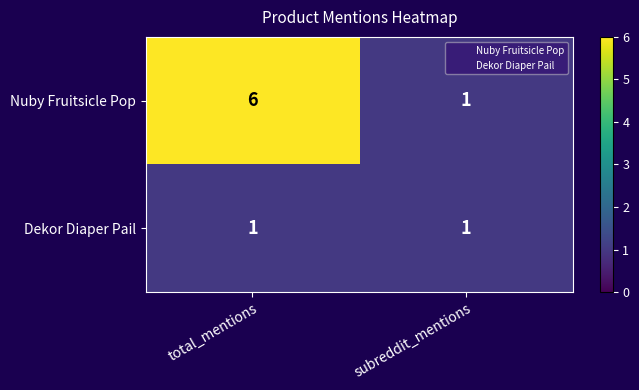

List the series in order of their peak value, highest first.

Nuby Fruitsicle Pop, Dekor Diaper Pail